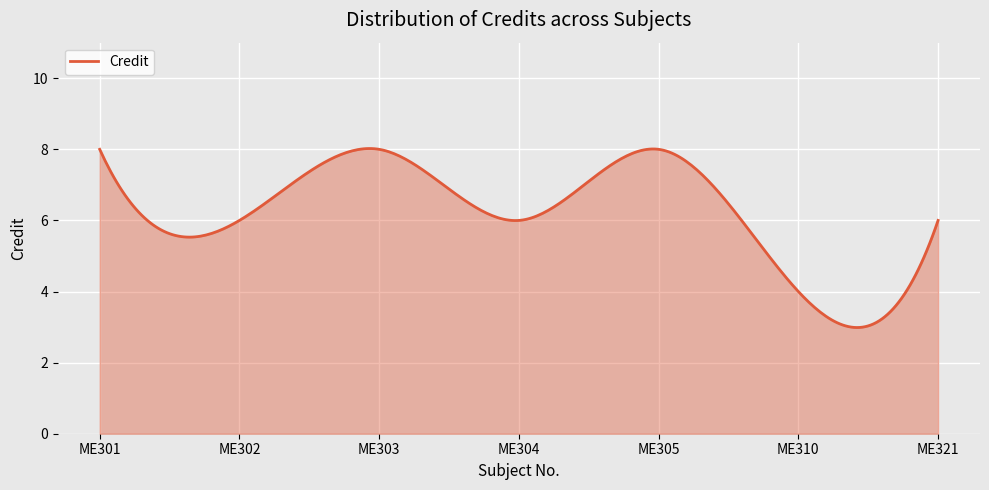

What is the minimum value shown in the chart?

3.0